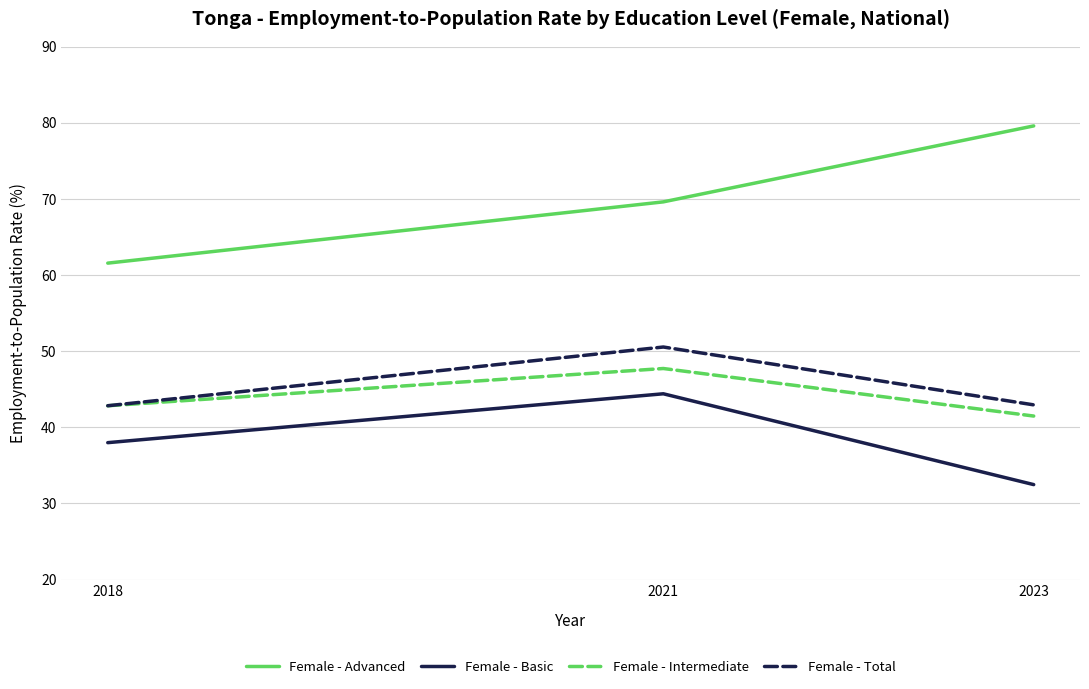

Is it true that Female - Basic equals 44.4 at 2021?

True